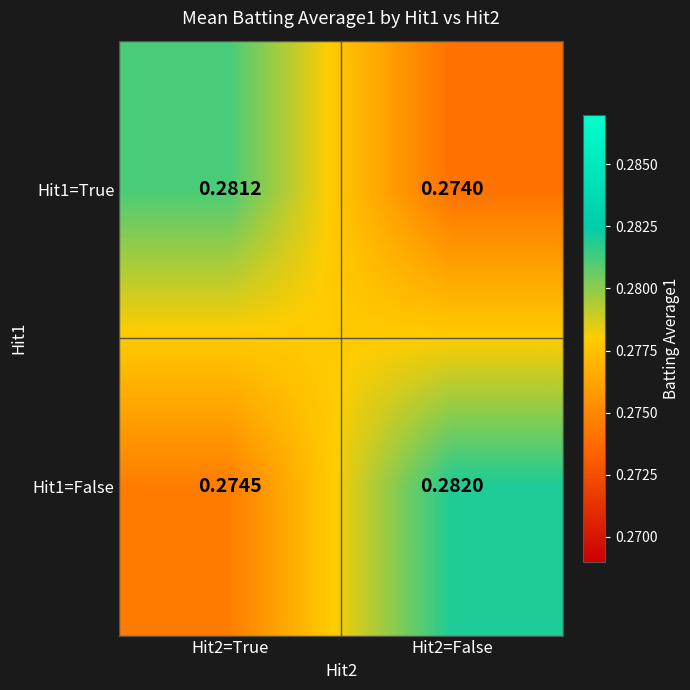

Is the value of Hit1=True at Hit2=True greater than the value of Hit1=False at Hit2=True?

Yes